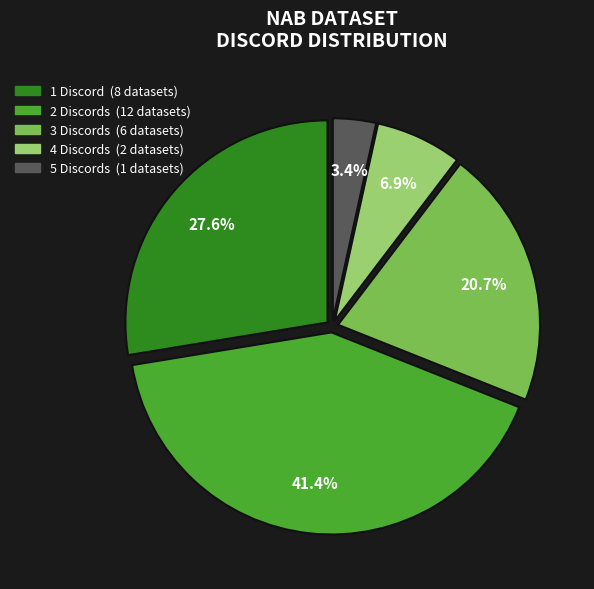

Is there a majority slice in this chart?

No